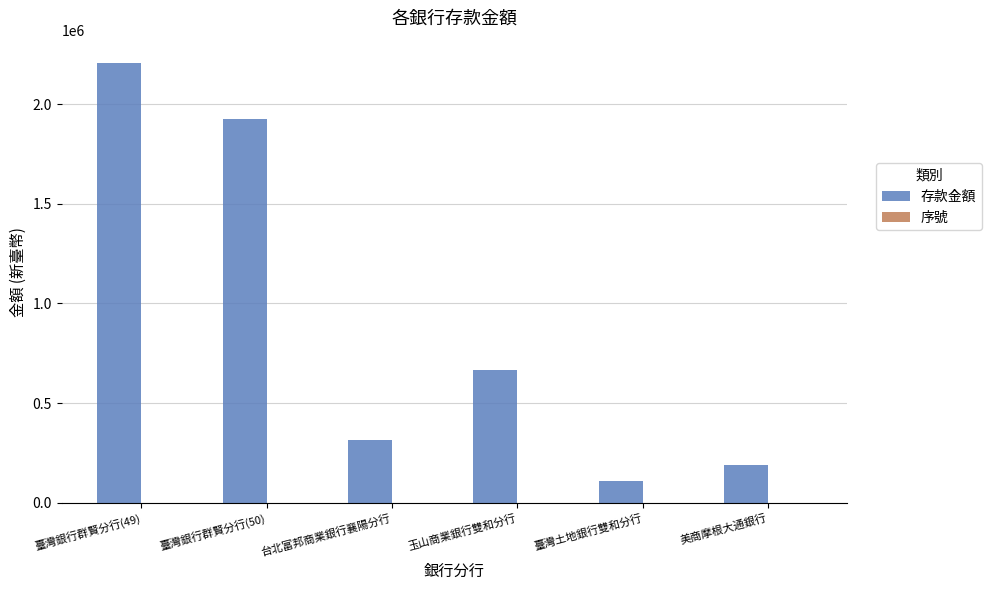

Which label corresponds to the largest value in the chart?

臺灣銀行群賢分行(49)